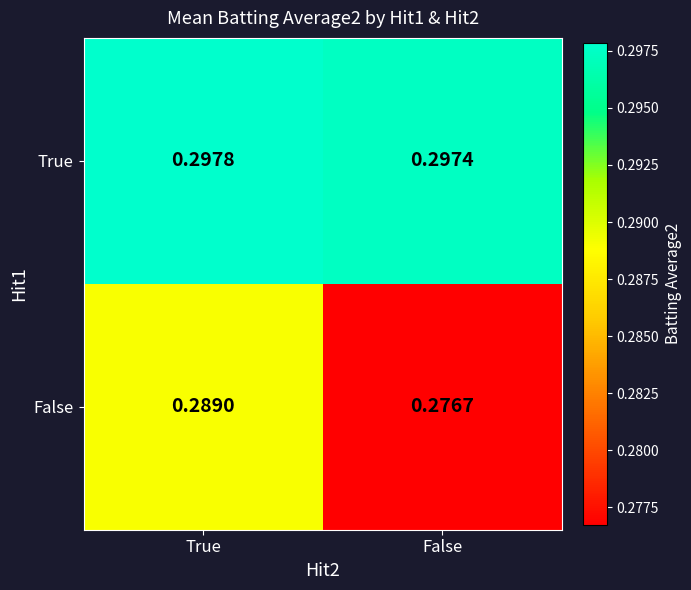

At how many categories does at least one series exceed 0?

2